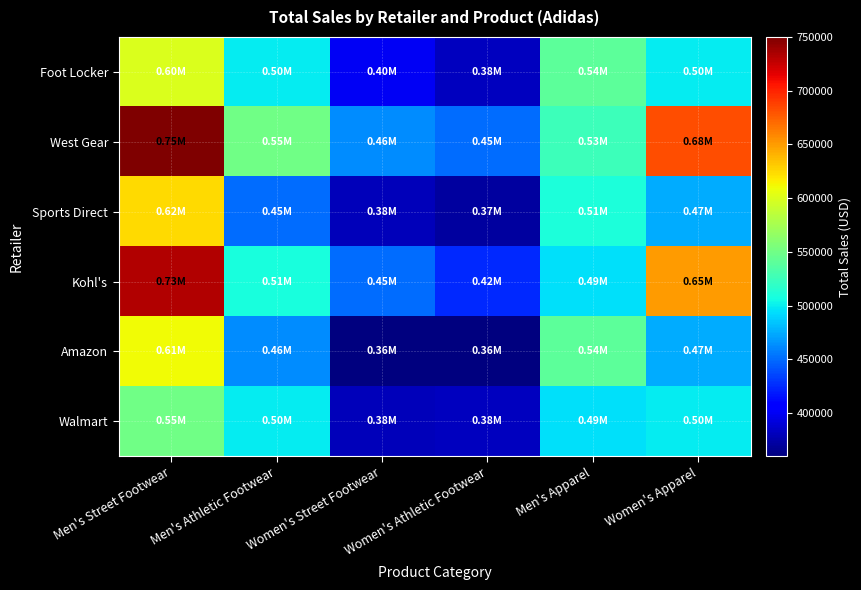

Which series has the largest range (max minus min)?

Kohl's